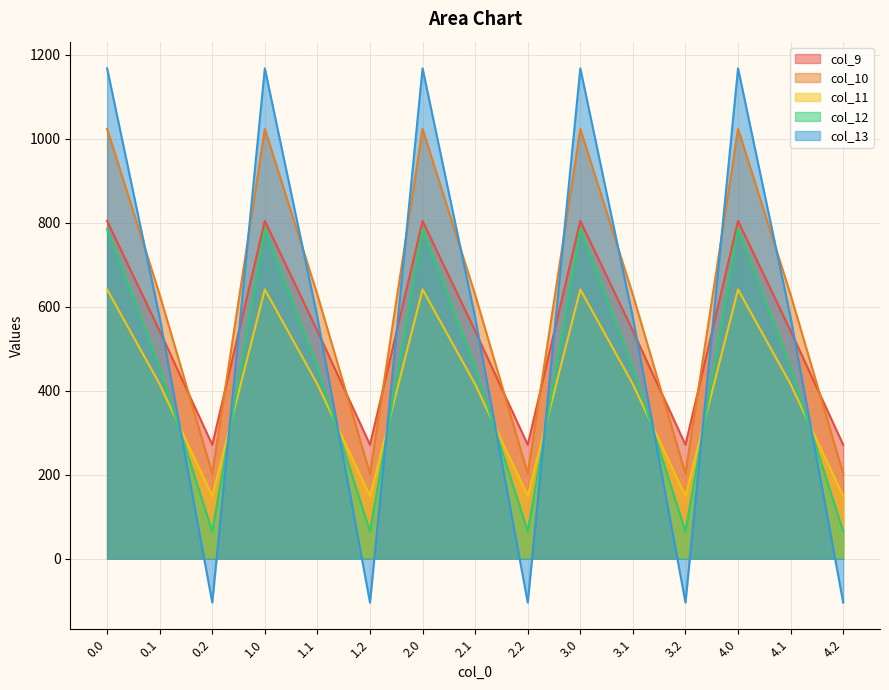

How many series are shown in this chart?

5